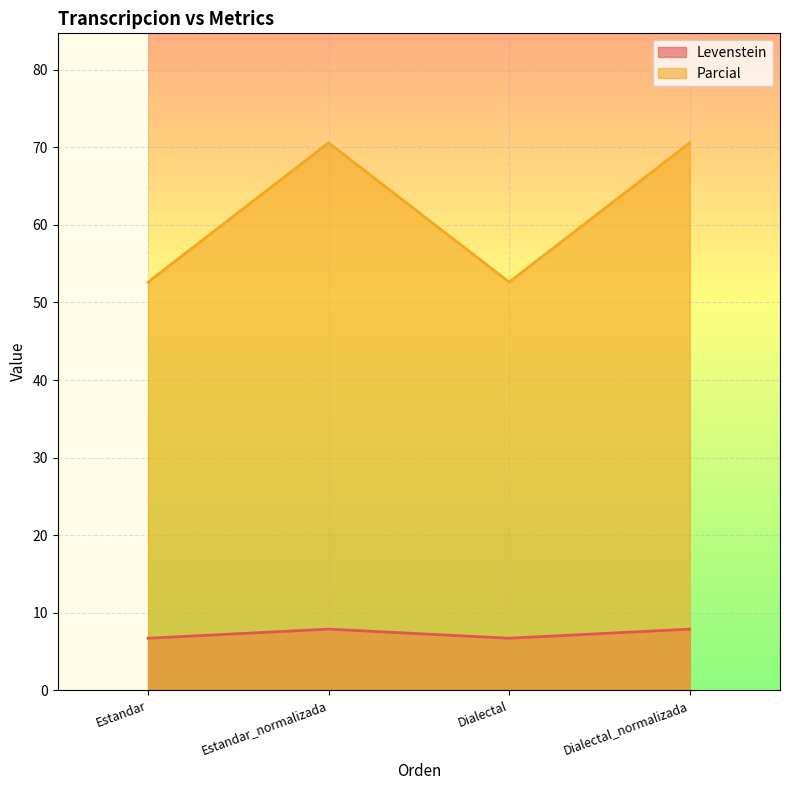

True or false: Levenstein and Parcial intersect in this chart.

False